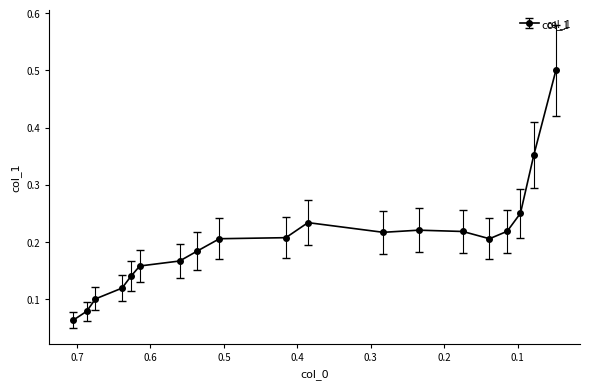

What is the difference between the maximum and minimum values?

0.4